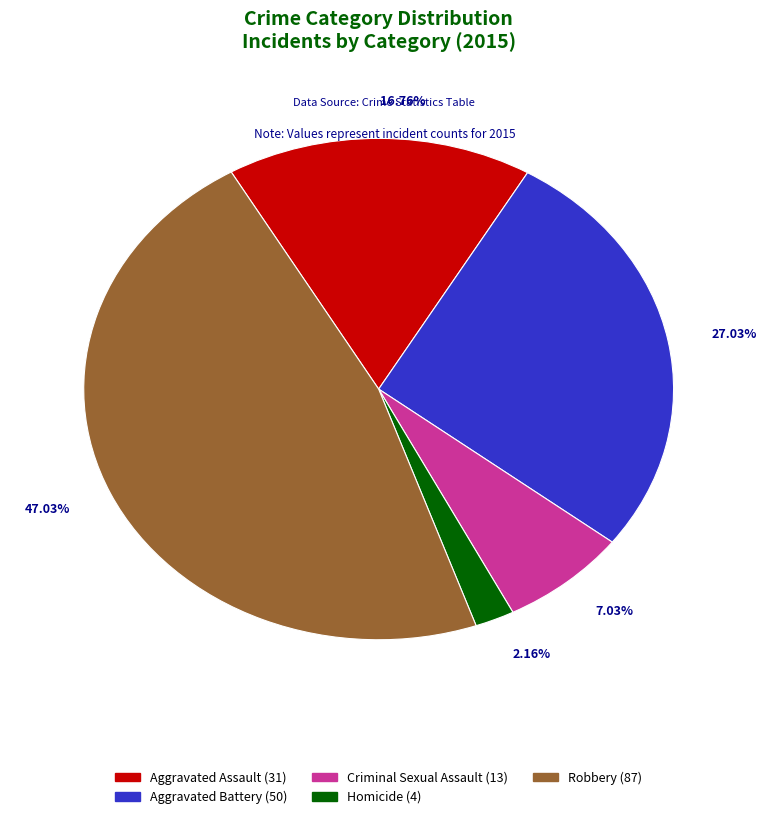

To the nearest percent, what portion does Aggravated Battery represent?

27%